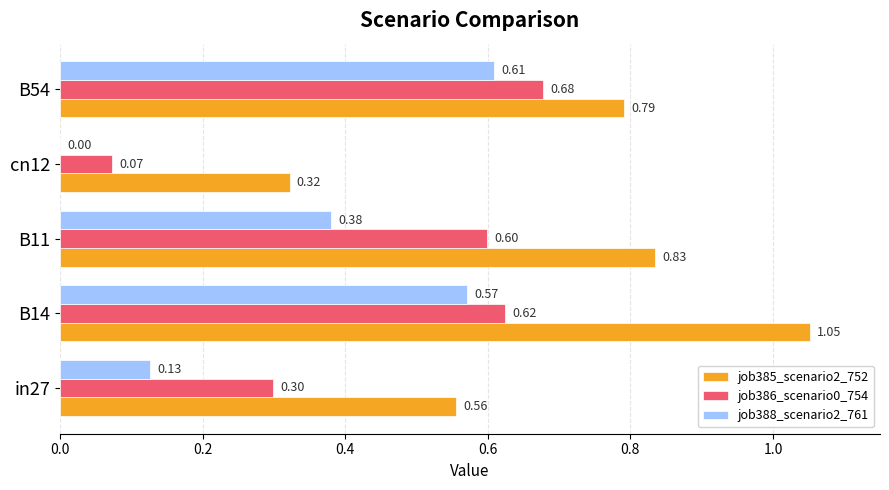

What is the sum of all job386_scenario0_754 values?

2.3